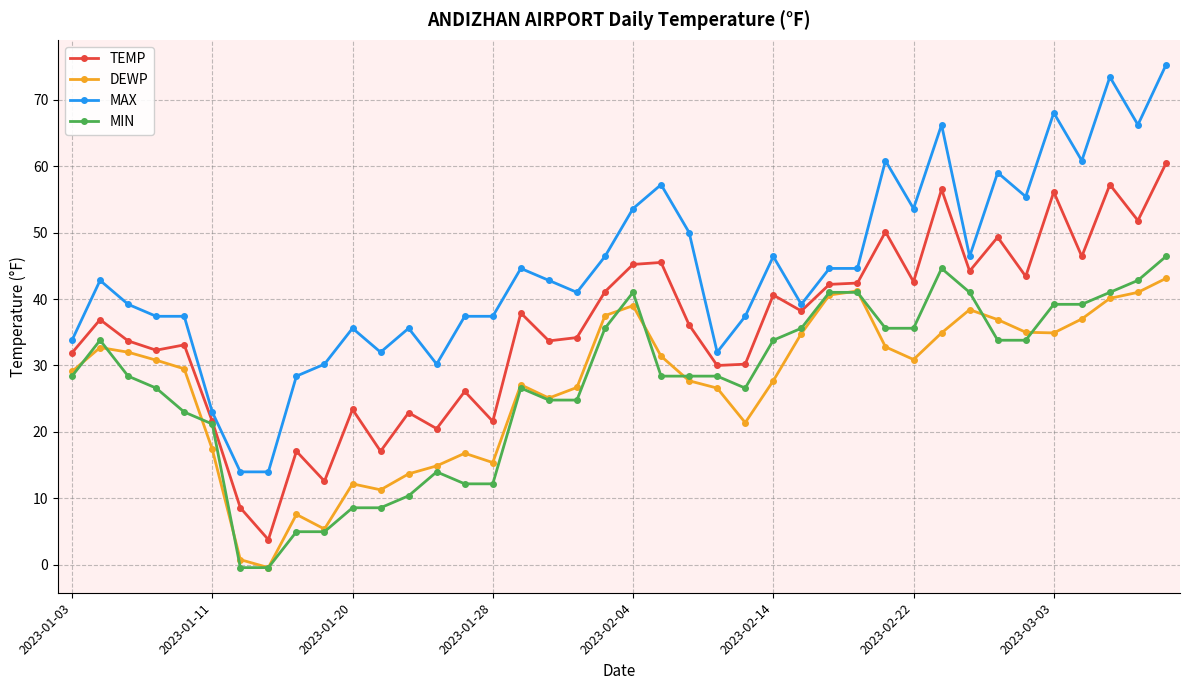

What is the smallest value displayed?

-0.4